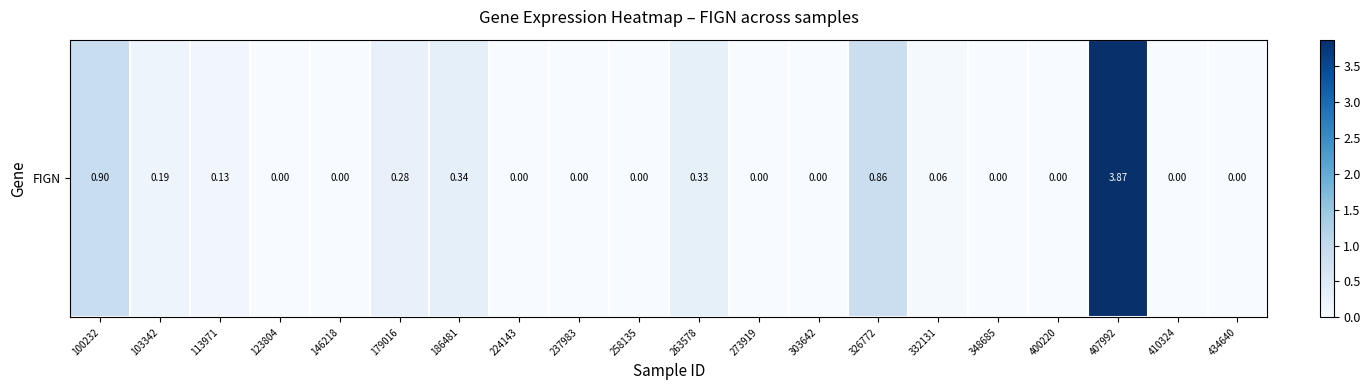

Rank the categories by value from highest to lowest.

407992, 100232, 326772, 186481, 263578, 179016, 103342, 113971, 332131, 123804, 146218, 224143, 237983, 258135, 273919, 303642, 348685, 400220, 410324, 434640